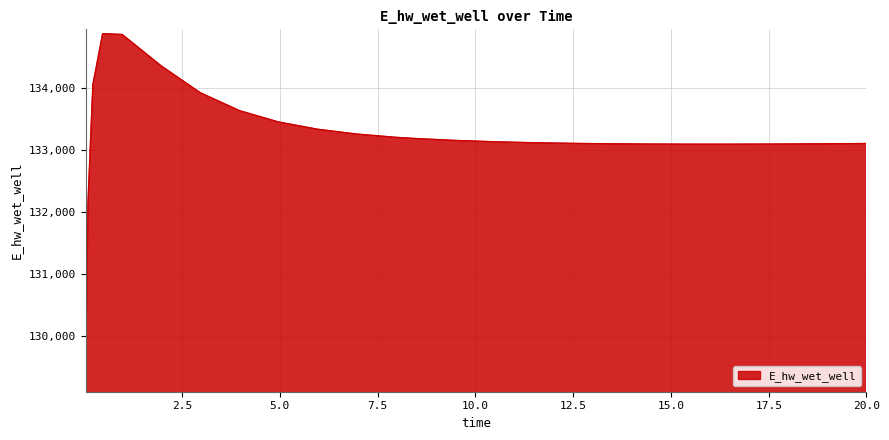

What is the minimum value shown in the chart?

129163.7